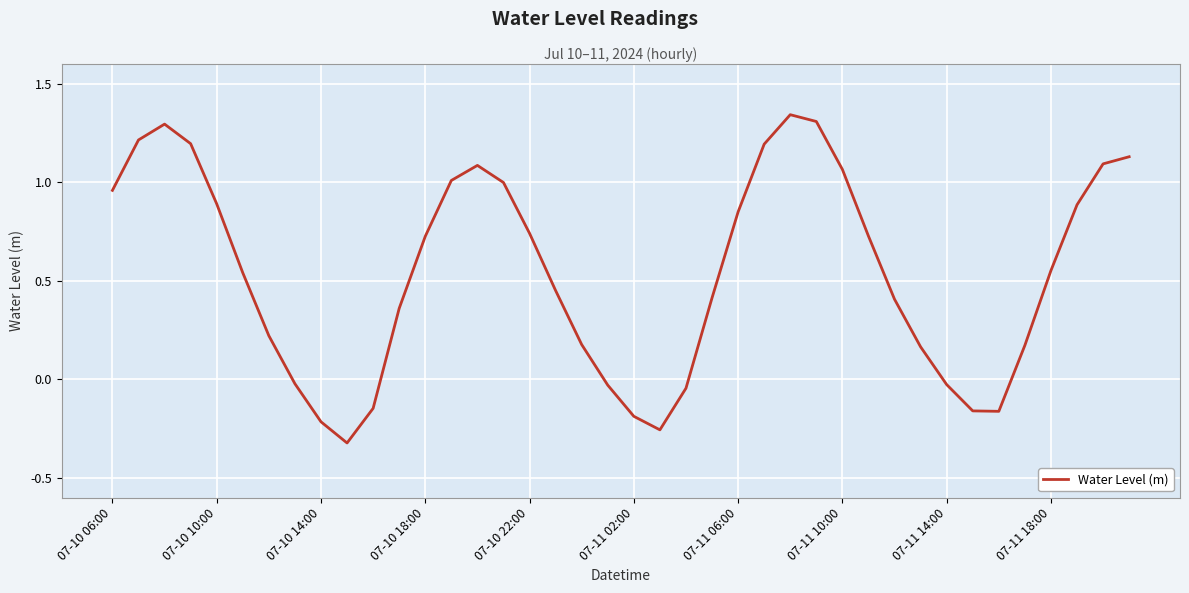

What is the difference between the maximum and minimum values?

1.7